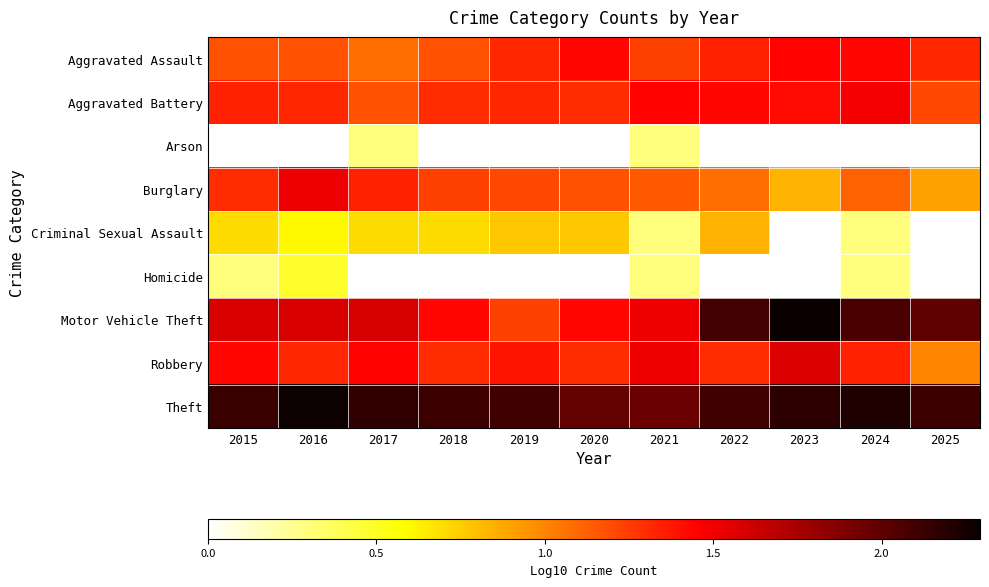

At 2021, list the series in order from largest to smallest.

Theft, Motor Vehicle Theft, Robbery, Aggravated Battery, Aggravated Assault, Burglary, Arson, Criminal Sexual Assault, Homicide